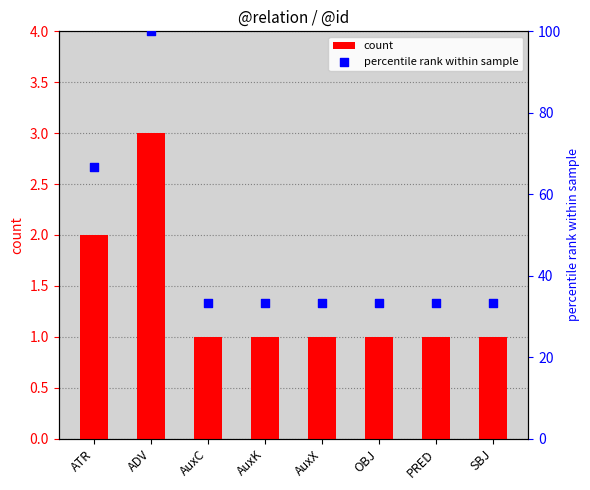

At which category is the sum across all series the highest?

ADV